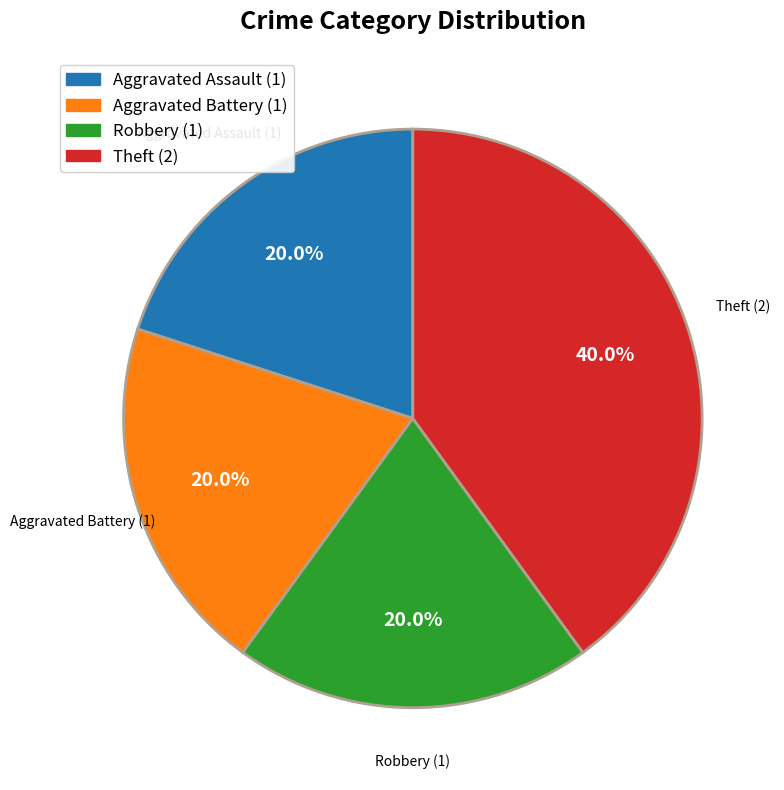

Which slice is the largest?

Theft